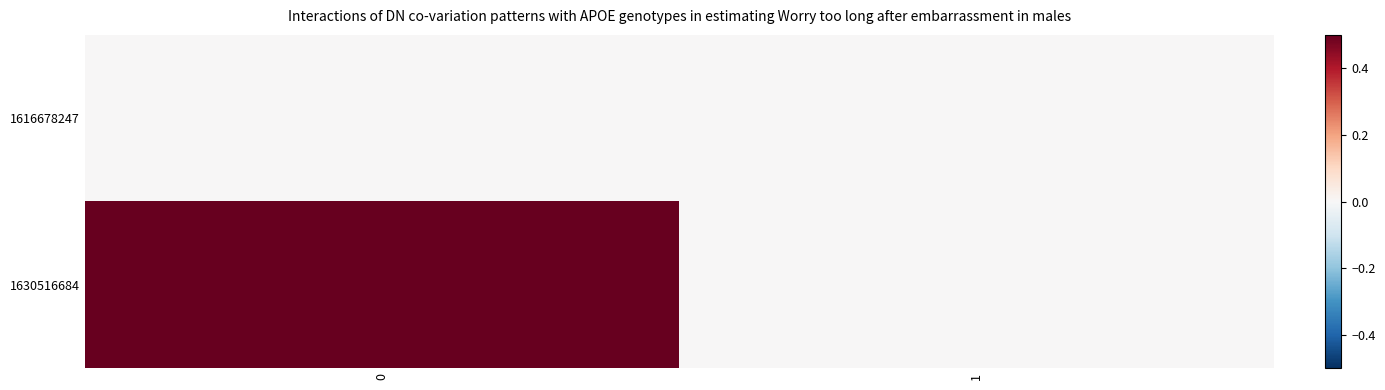

How many series are shown in this chart?

2